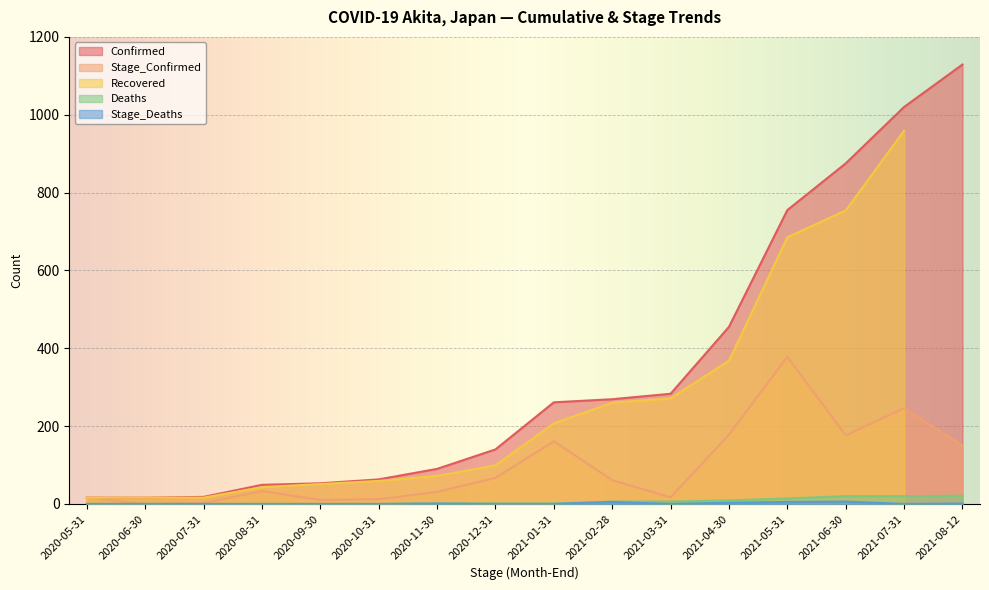

Which category has the lowest value in the Stage_Confirmed series?

2020-06-30